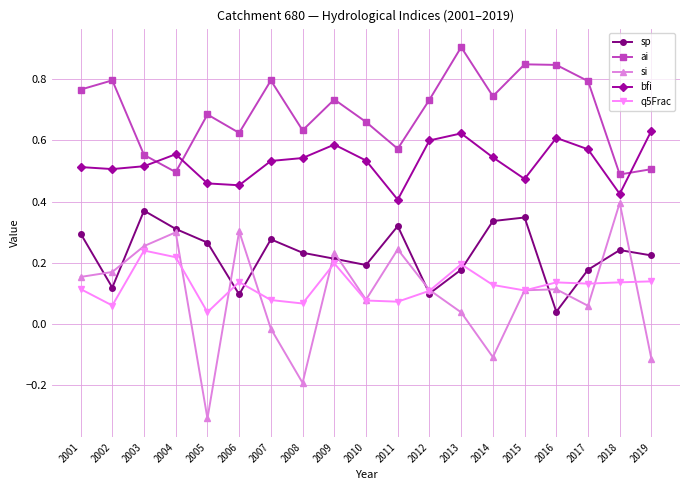

True or false: q5Frac and ai intersect in this chart.

False